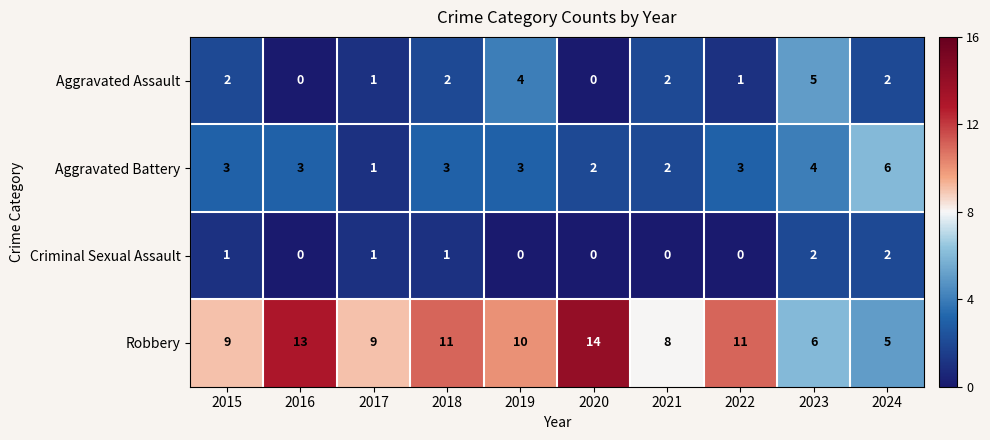

Rank the series by their maximum value, from lowest to highest.

Criminal Sexual Assault, Aggravated Assault, Aggravated Battery, Robbery